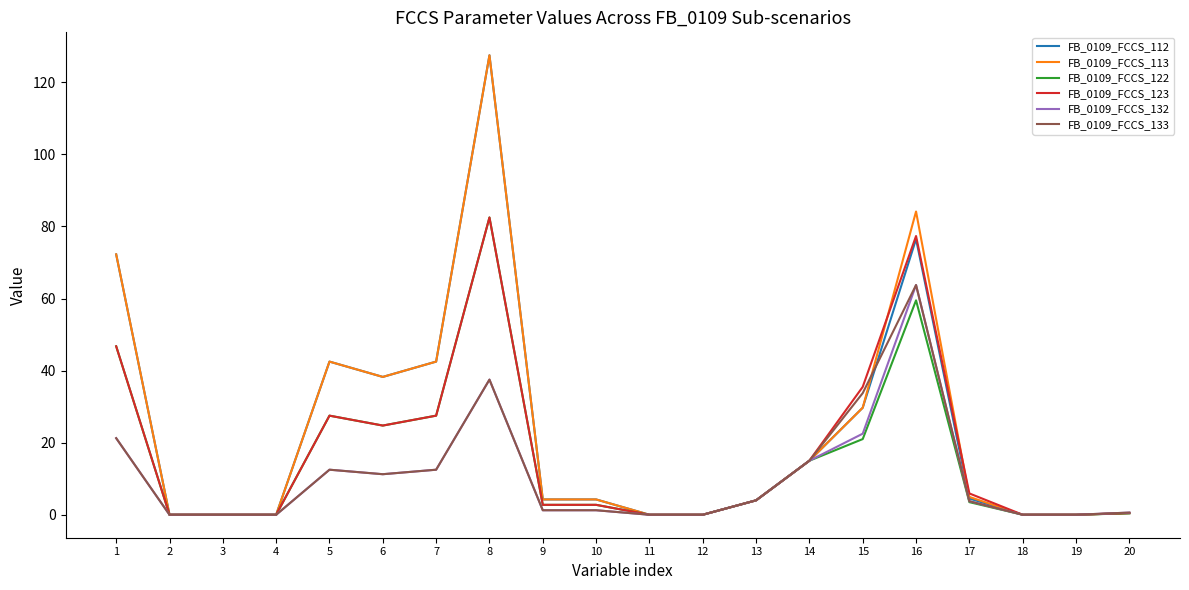

Which series changed the most between 15 and 17?

FB_0109_FCCS_133